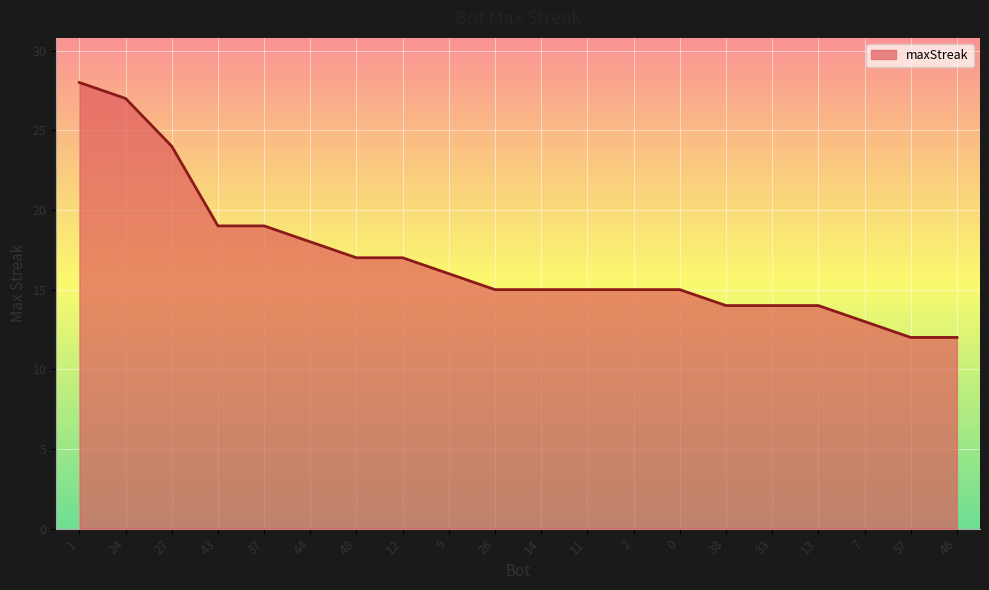

Between 27 and 48, which is larger?

27